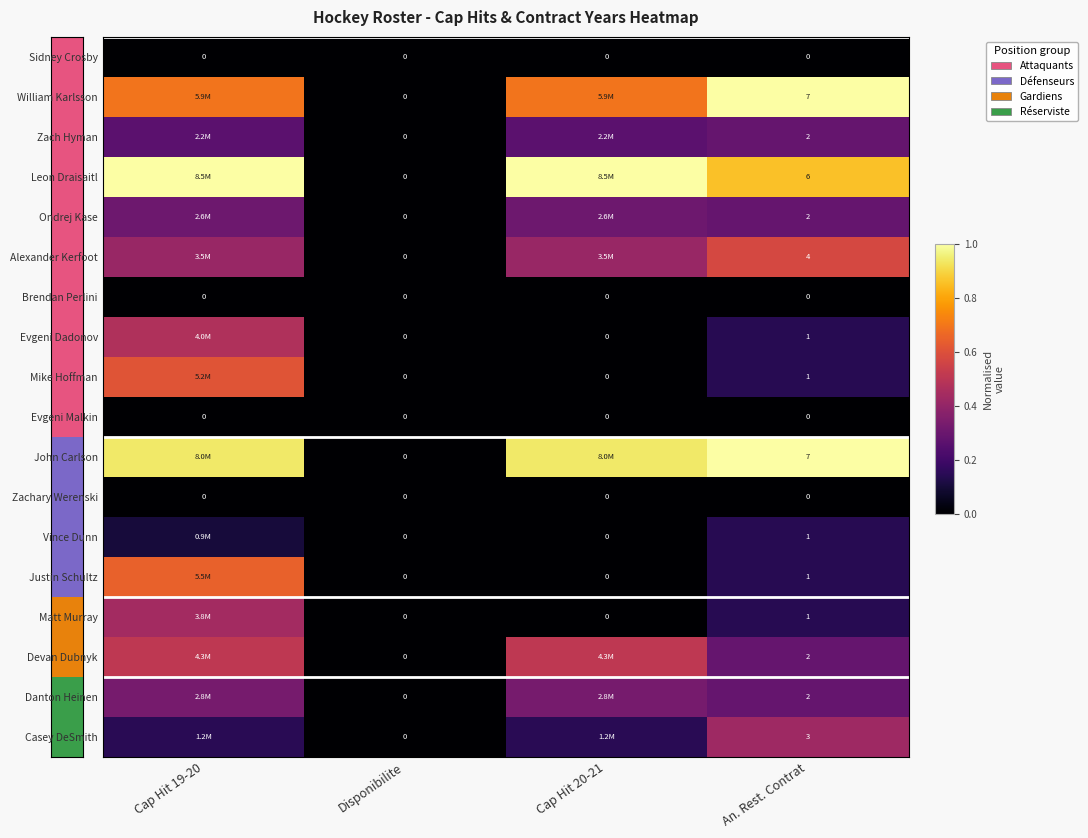

Which series changed the most between Disponibilite and Cap Hit 20-21?

Leon Draisaitl